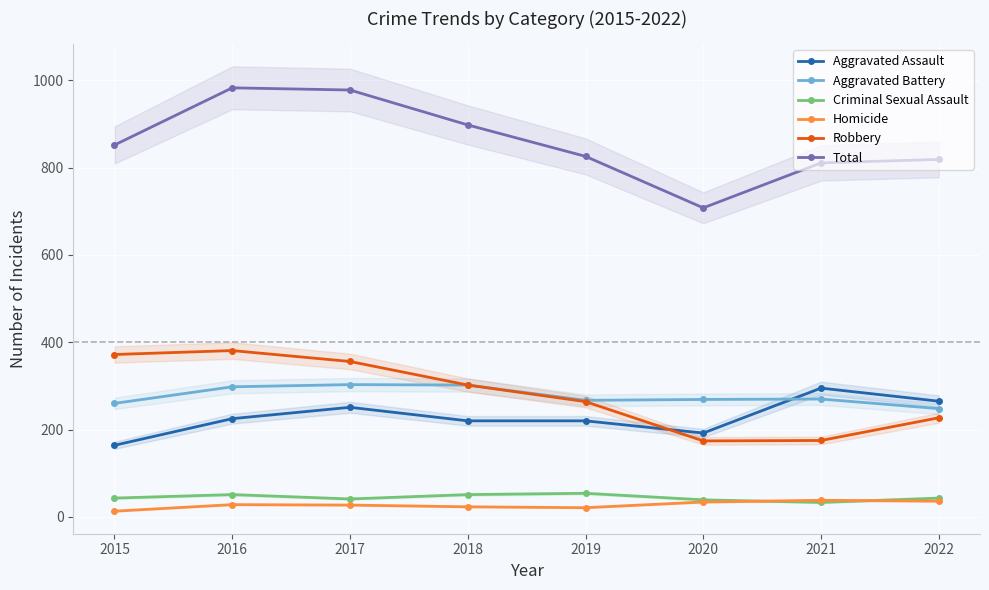

Between 2017 and 2020, which is larger?

2017